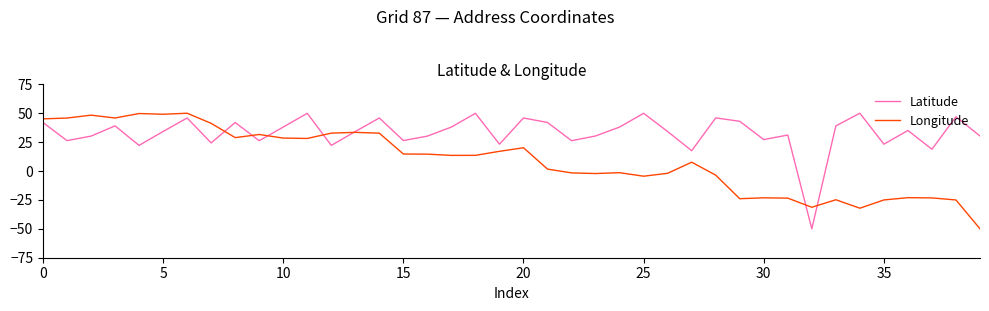

True or false: Latitude has more than 2 points higher than both neighbors.

True